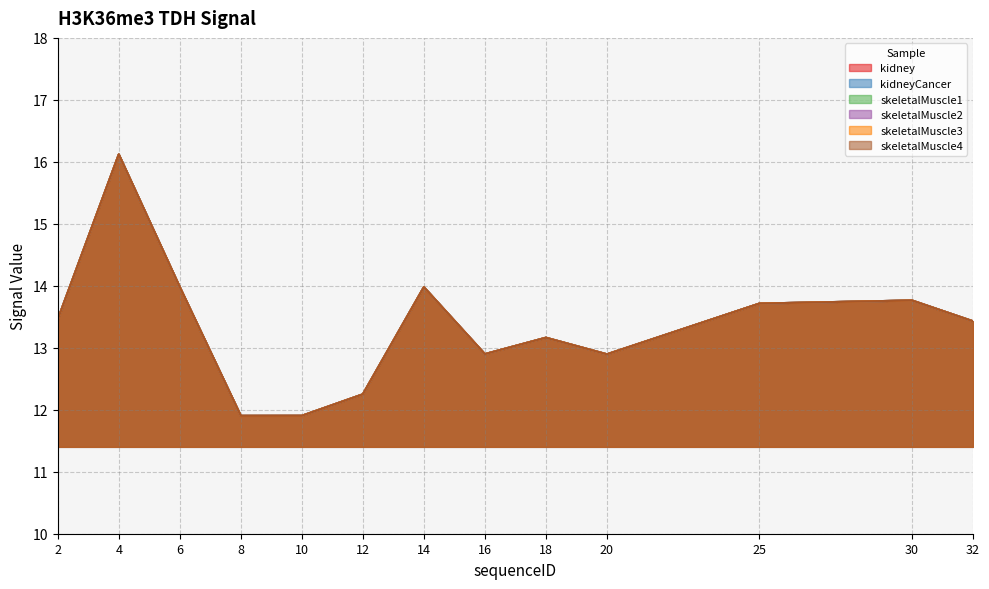

Which has a higher value, 2 or 32?

2